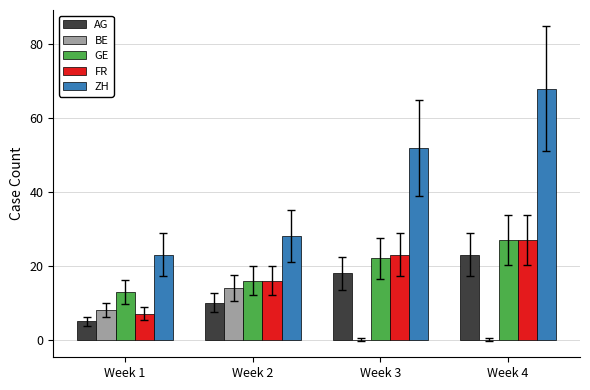

Reading right to left, extract all data points from this chart.

AG: 23	18	10	5
BE: 0	0	14	8
GE: 27	22	16	13
FR: 27	23	16	7
ZH: 68	52	28	23